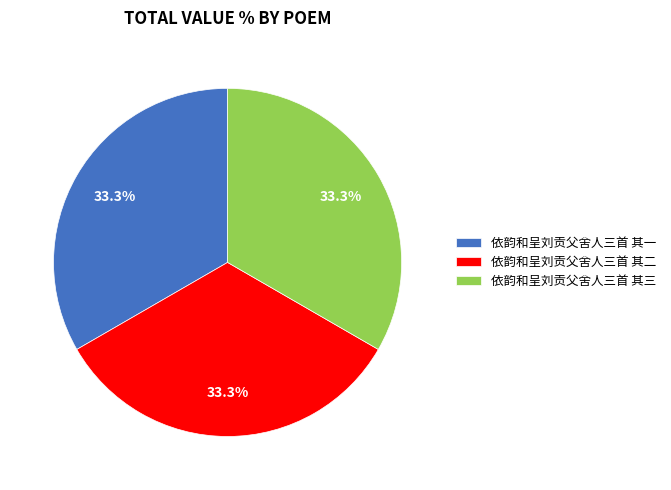

Combined, what portion of the pie is 依韵和呈刘贡父舍人三首 其三 and 依韵和呈刘贡父舍人三首 其二?

66.7%